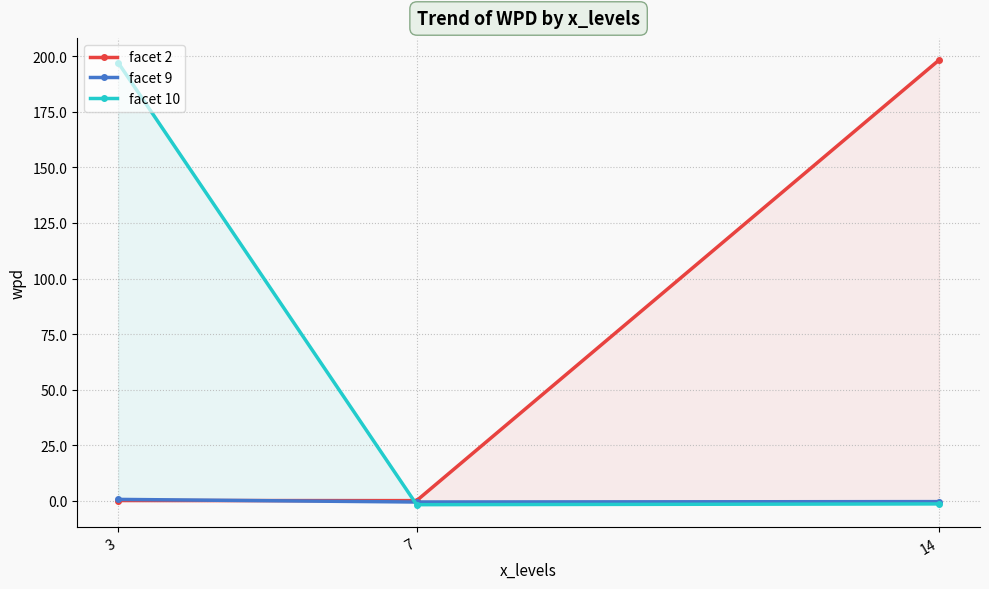

How many lines are shown in the chart?

3